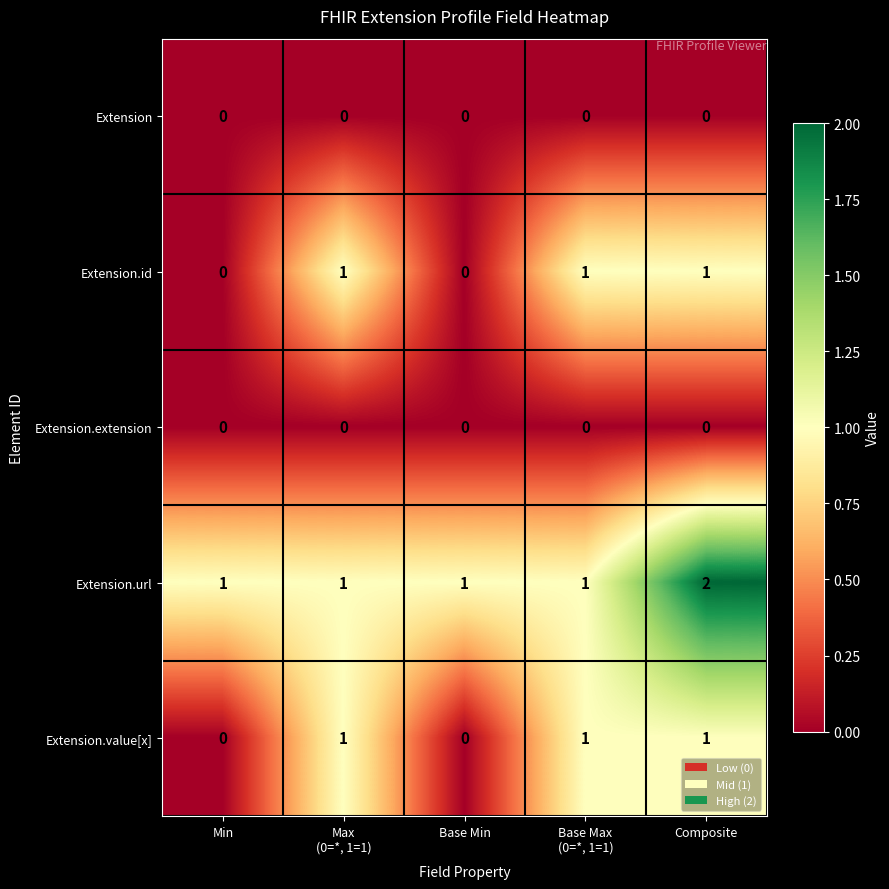

Which category has the highest value across all series?

Composite